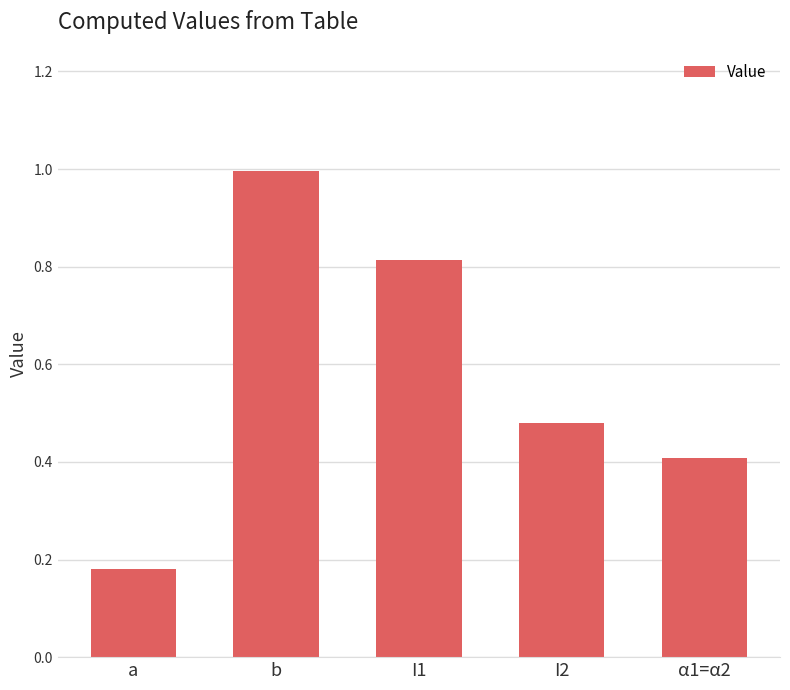

What is the change in value from I1 to I2?

-0.3